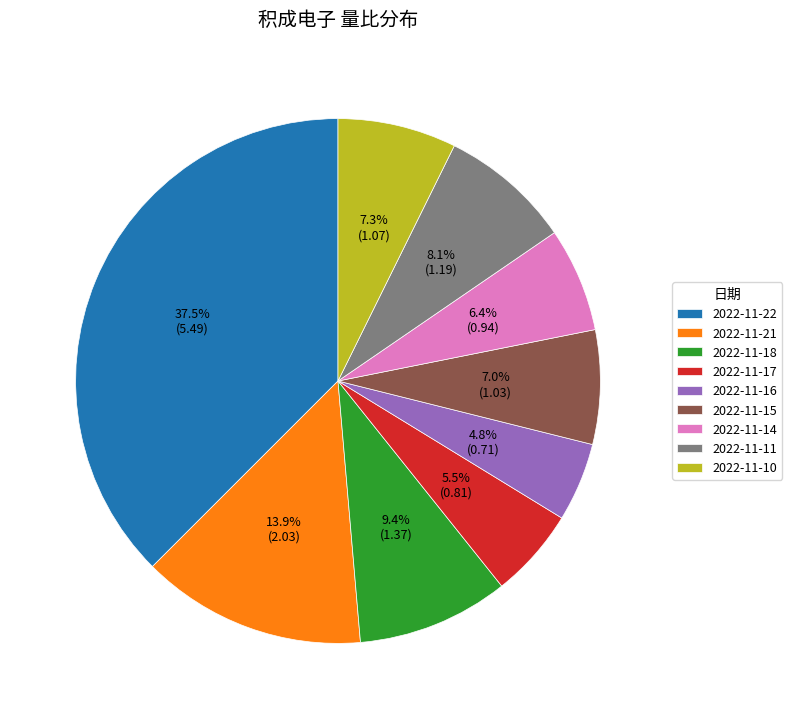

Between 2022-11-22 and 2022-11-11, which is larger?

2022-11-22